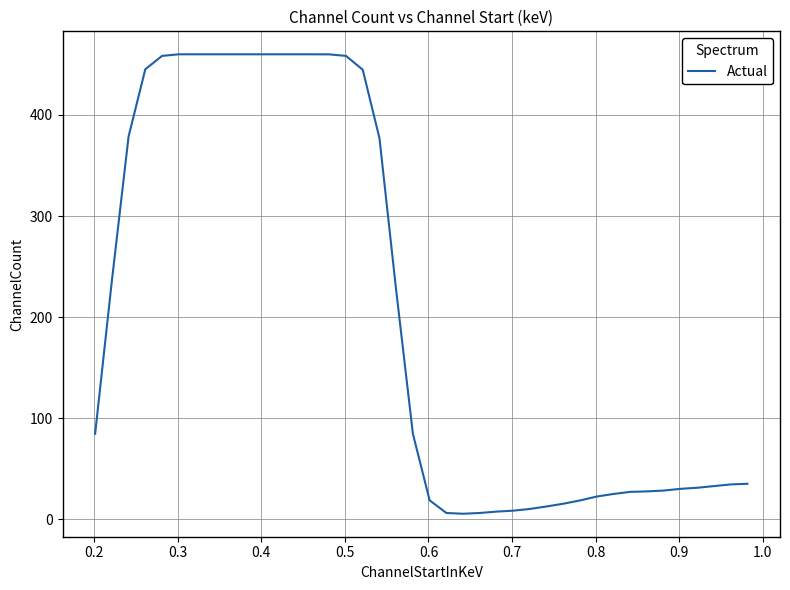

What is the greatest value displayed?

460.0